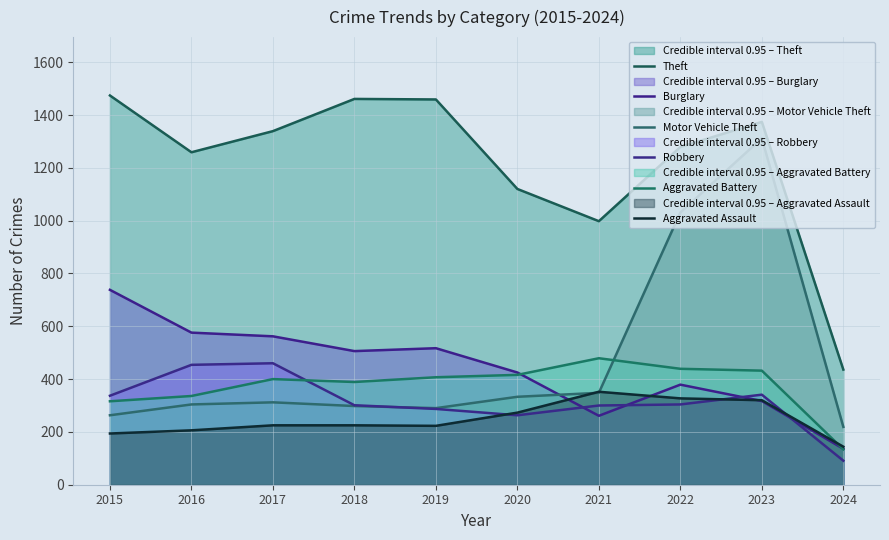

Does the chart display data point markers on the line(s)?

No